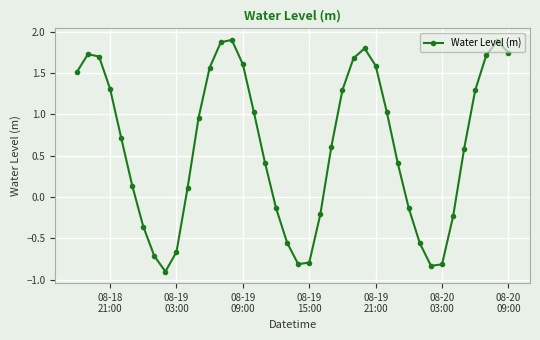

What is the value of the 5th point from the left?

0.7